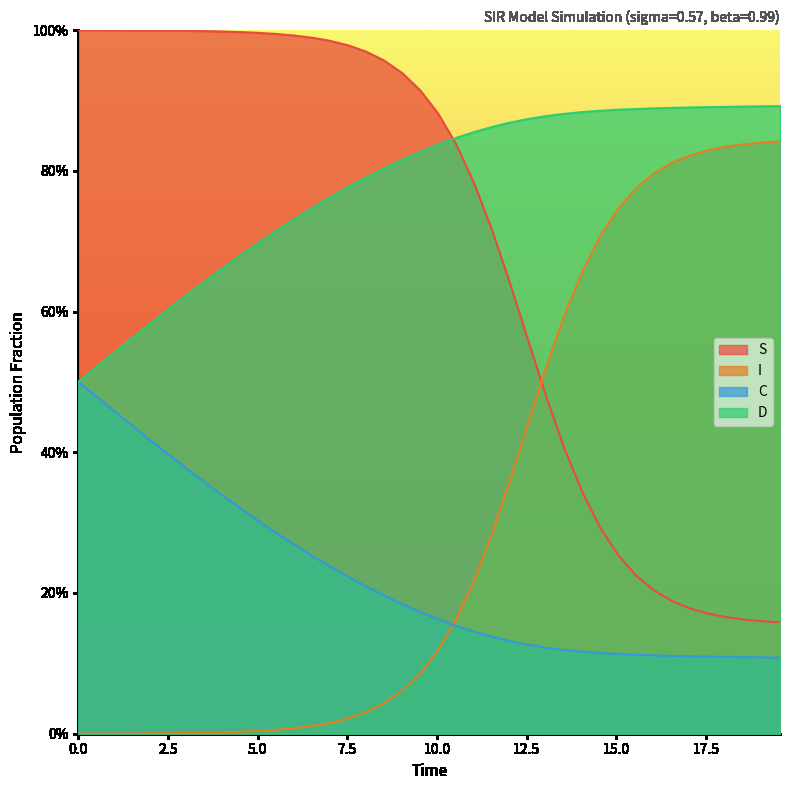

Does the chart display data point markers on the line(s)?

No